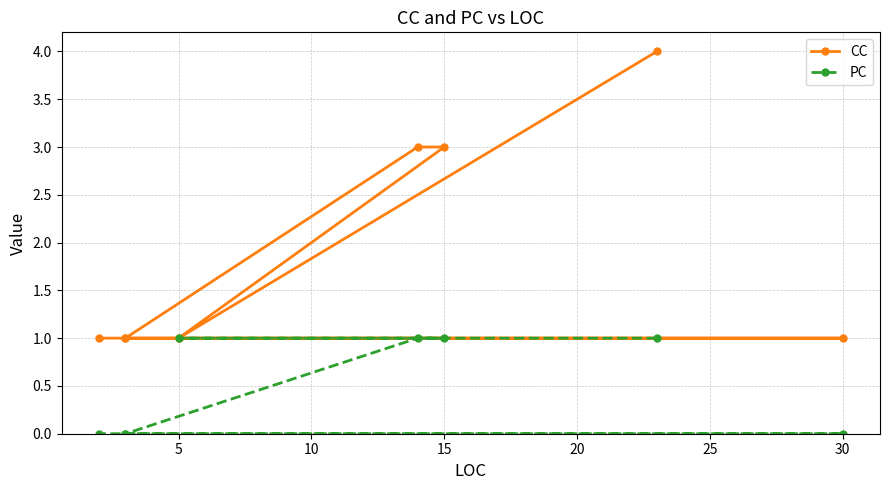

Where is PC nearest to the value 0?

20